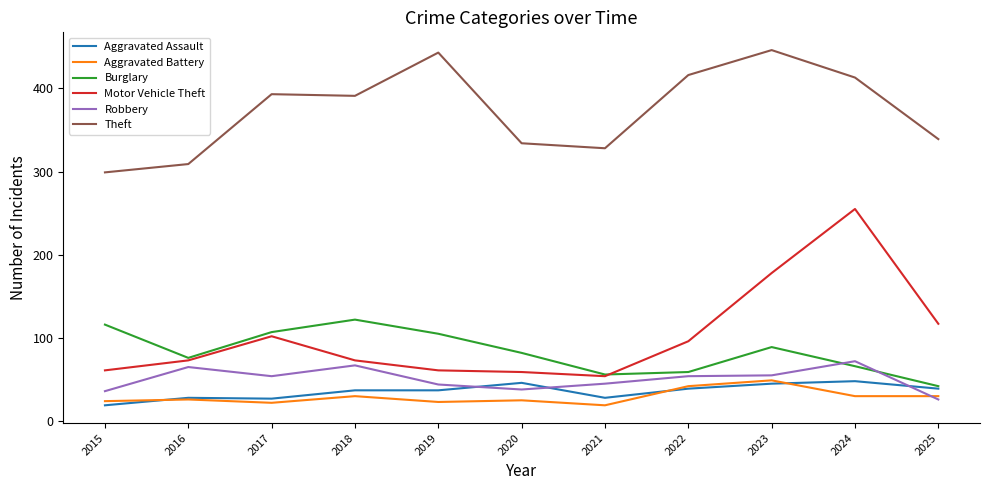

At which label does Theft first exceed 391?

2017